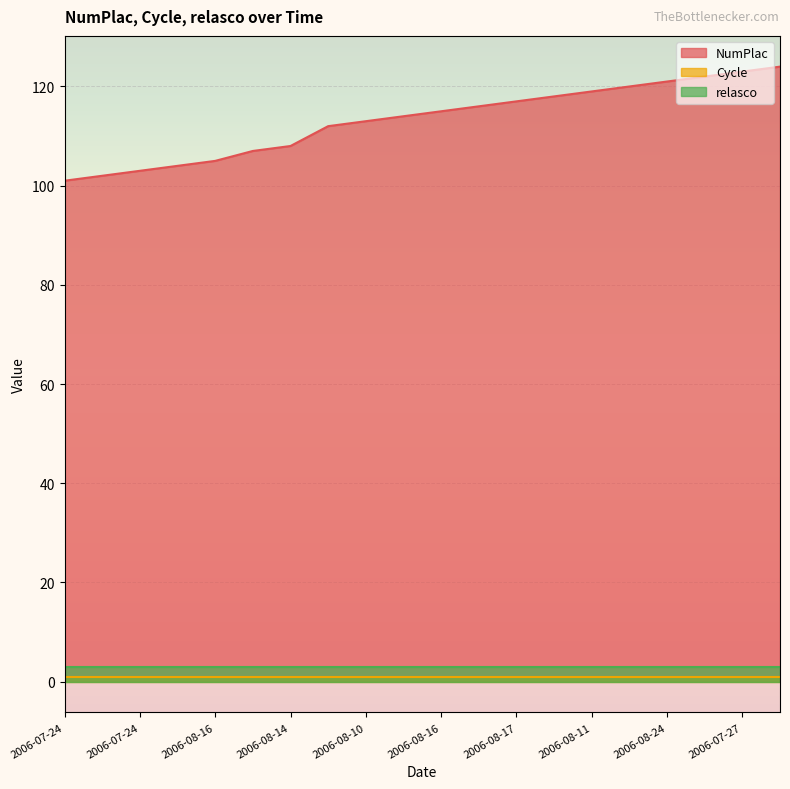

At which category does the chart reach its minimum across all series?

2006-07-24